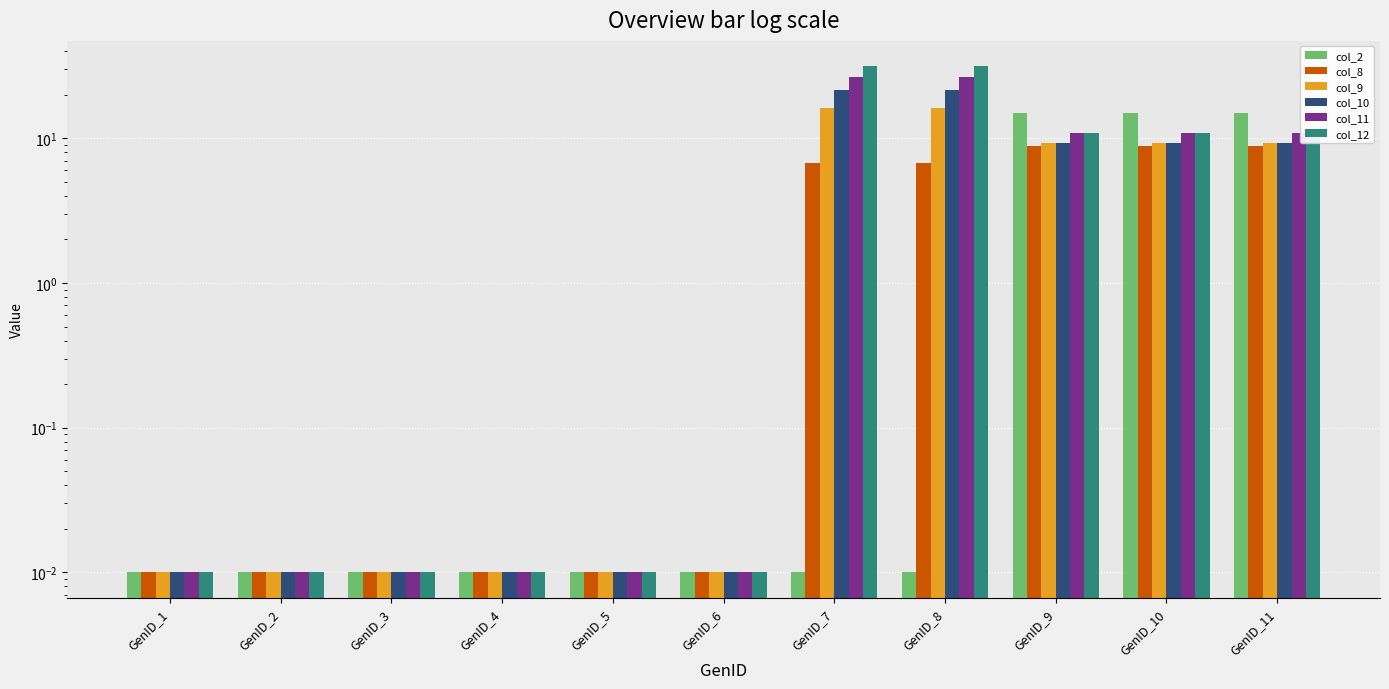

Rank the series by their maximum value, from lowest to highest.

col_8, col_2, col_9, col_10, col_11, col_12